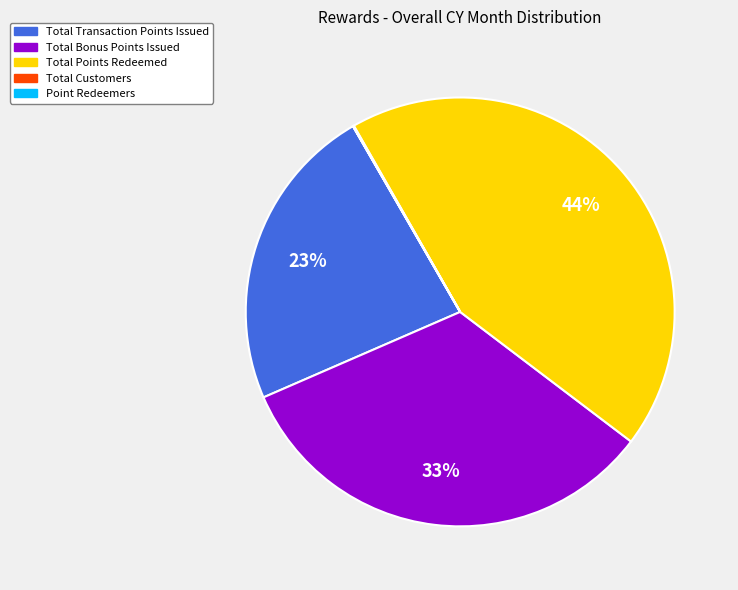

To the nearest percent, what is the average slice percentage?

20%